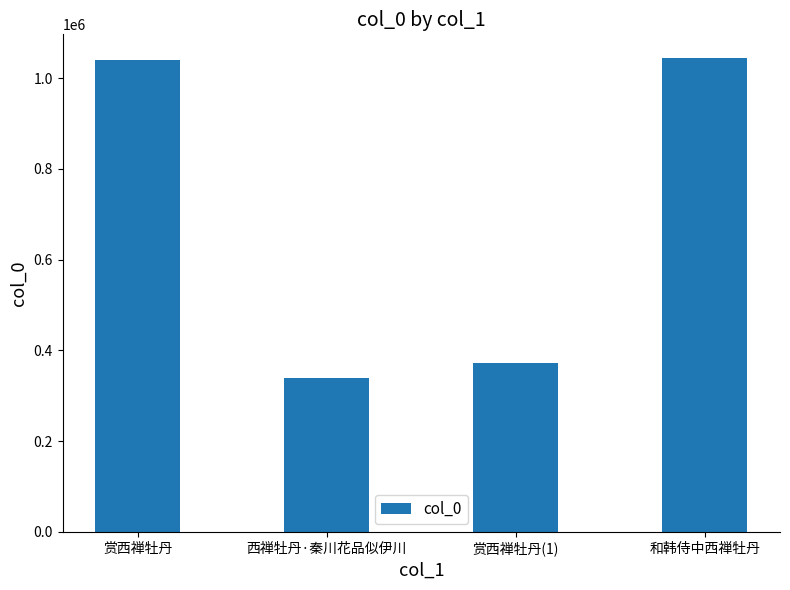

What is the sum of the values at 赏西禅牡丹(1) and 西禅牡丹·秦川花品似伊川?

712800